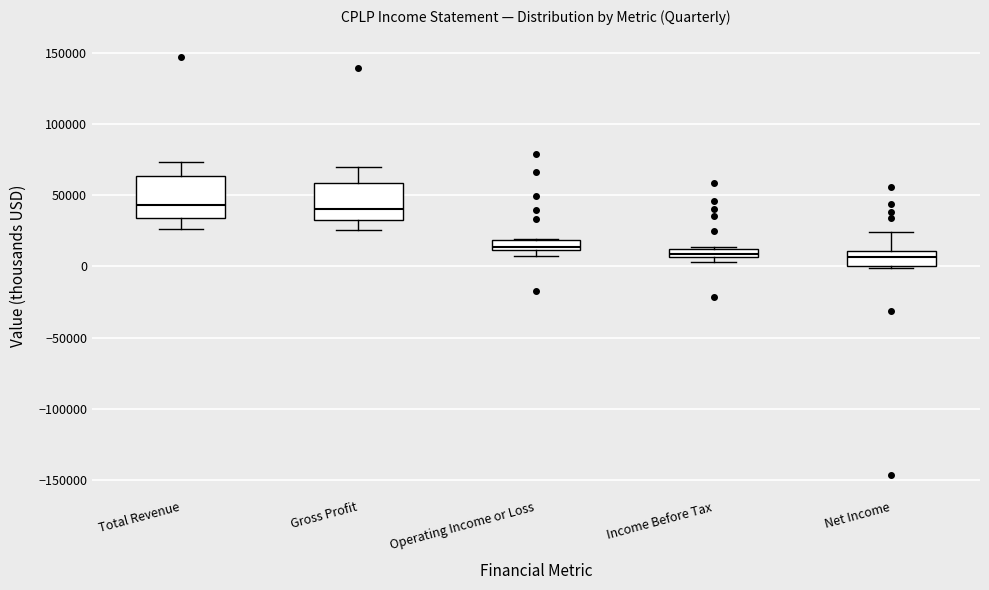

Where is the upper edge of the box for Income Before Tax on the y-axis? The values are not printed on the chart, so give them approximately, as read against the axis.

10000